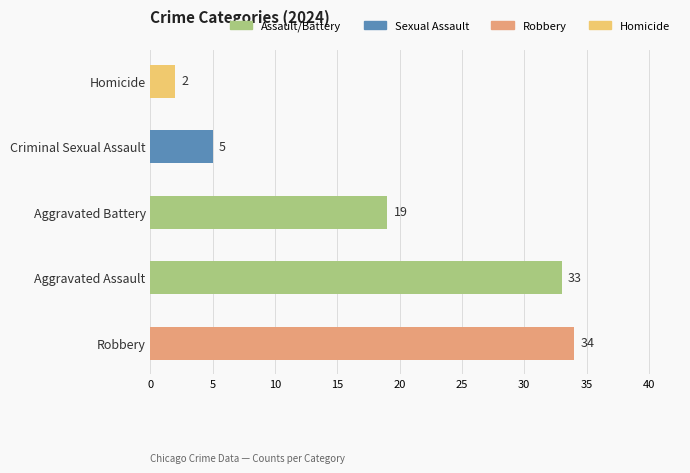

At which category does the chart reach its peak across all series?

Robbery